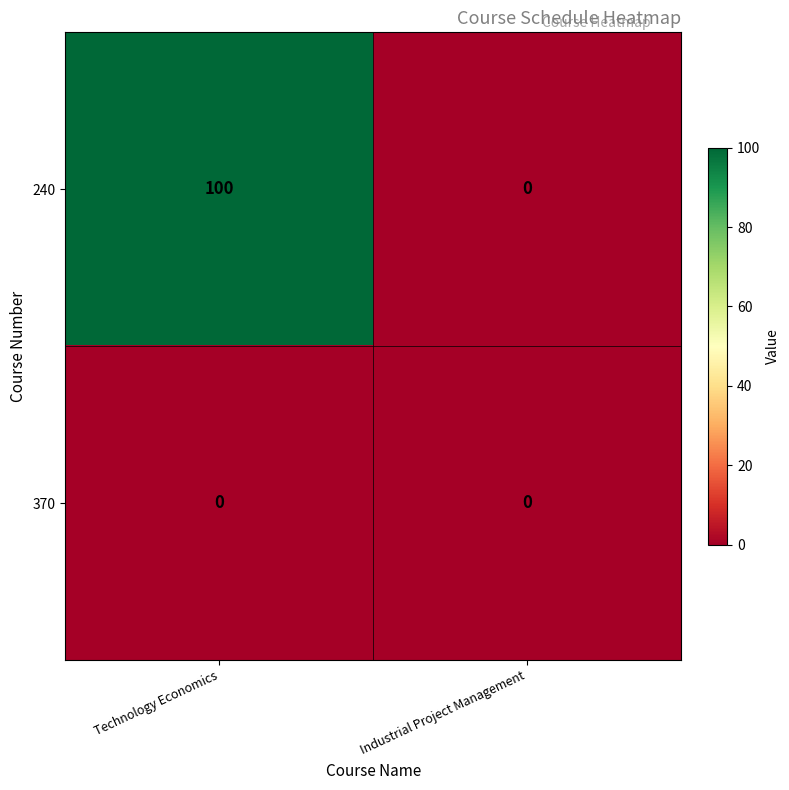

What is the difference between the maximum and minimum values in the 240 series?

100